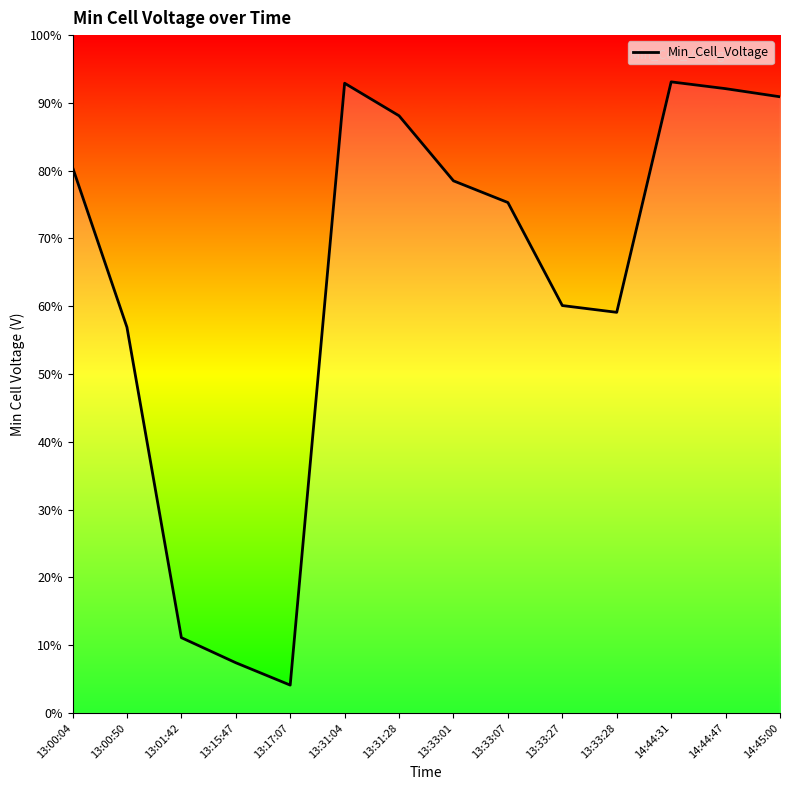

Which label corresponds to the smallest value in the chart?

13:17:07